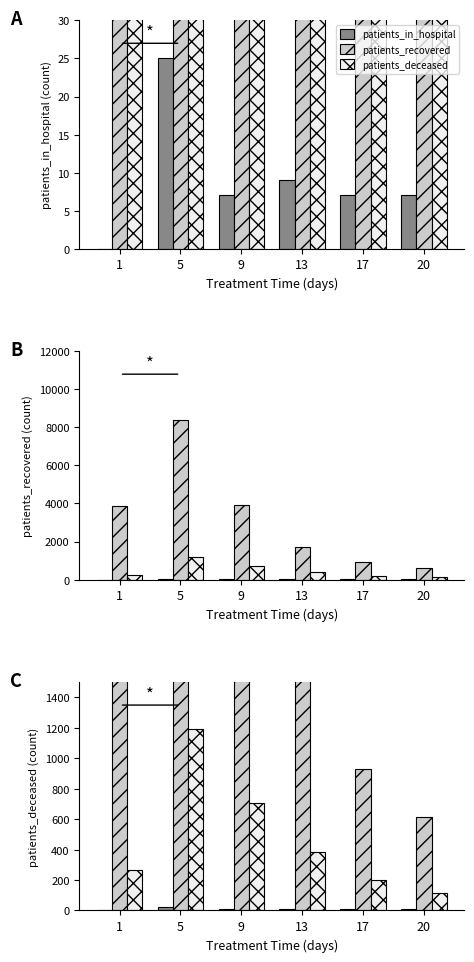

The value of patients_in_hospital at 1 is 0. True or false?

True